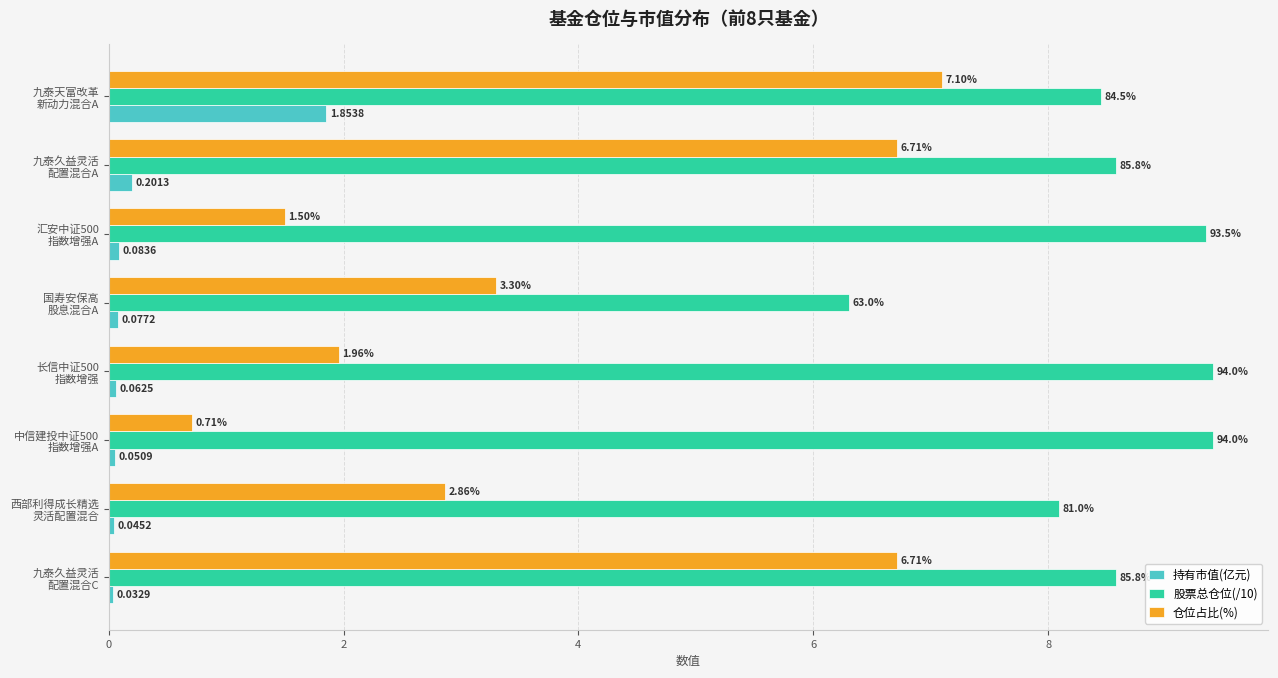

What is the difference between the second highest and minimum values in the 股票总仓位(/10) series?

3.1